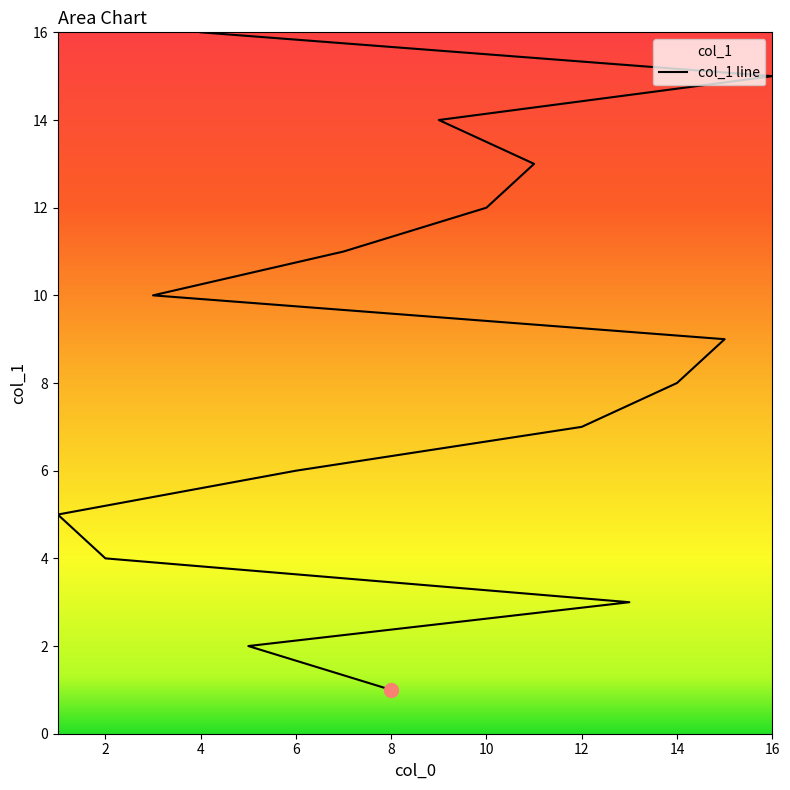

The value at 13 is 3. True or false?

True